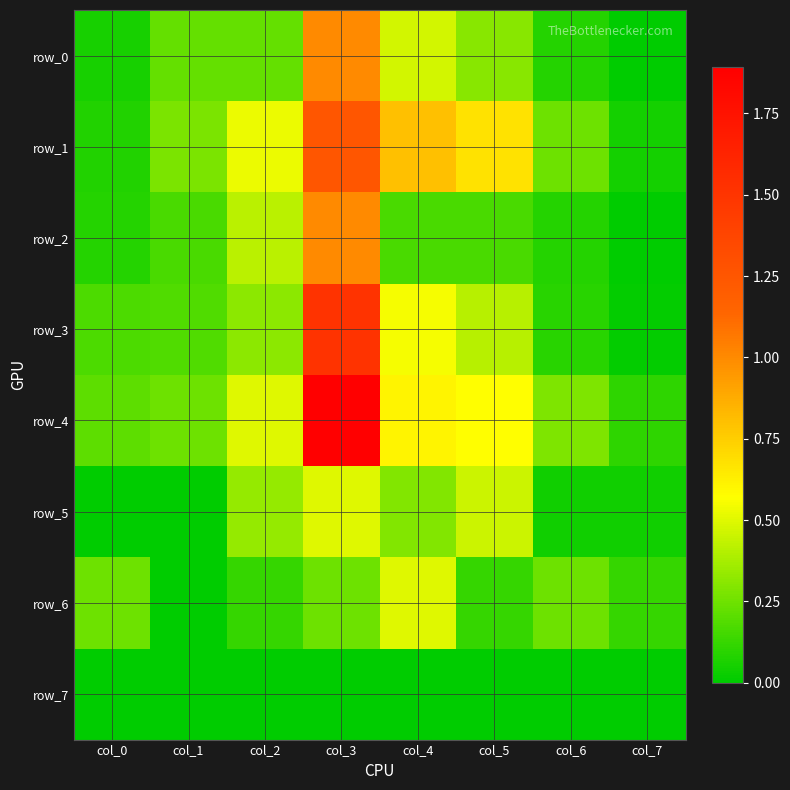

Which category has the lowest value in the row_4 series?

col_7